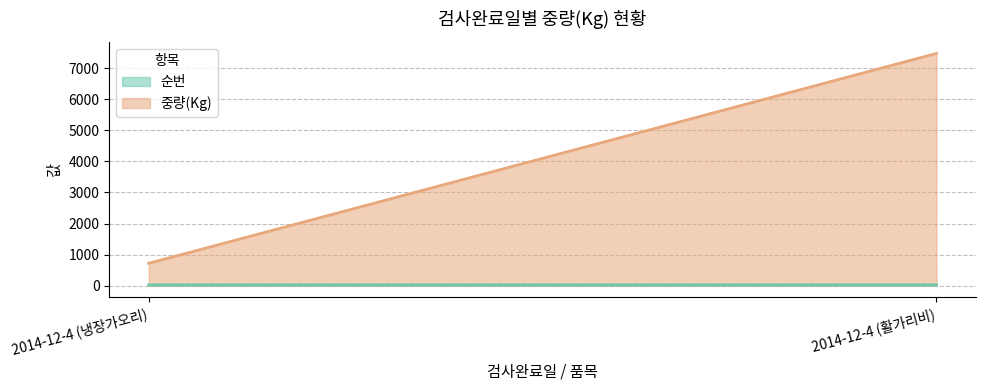

At which category is the sum across all series the highest?

2014-12-4 (활가리비)